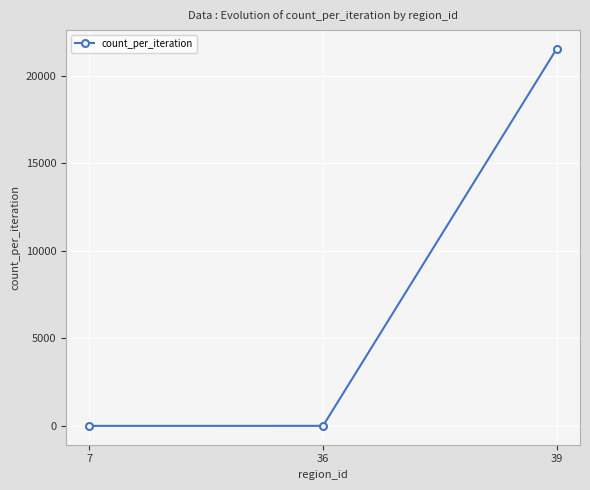

What is the average value?

7180.0